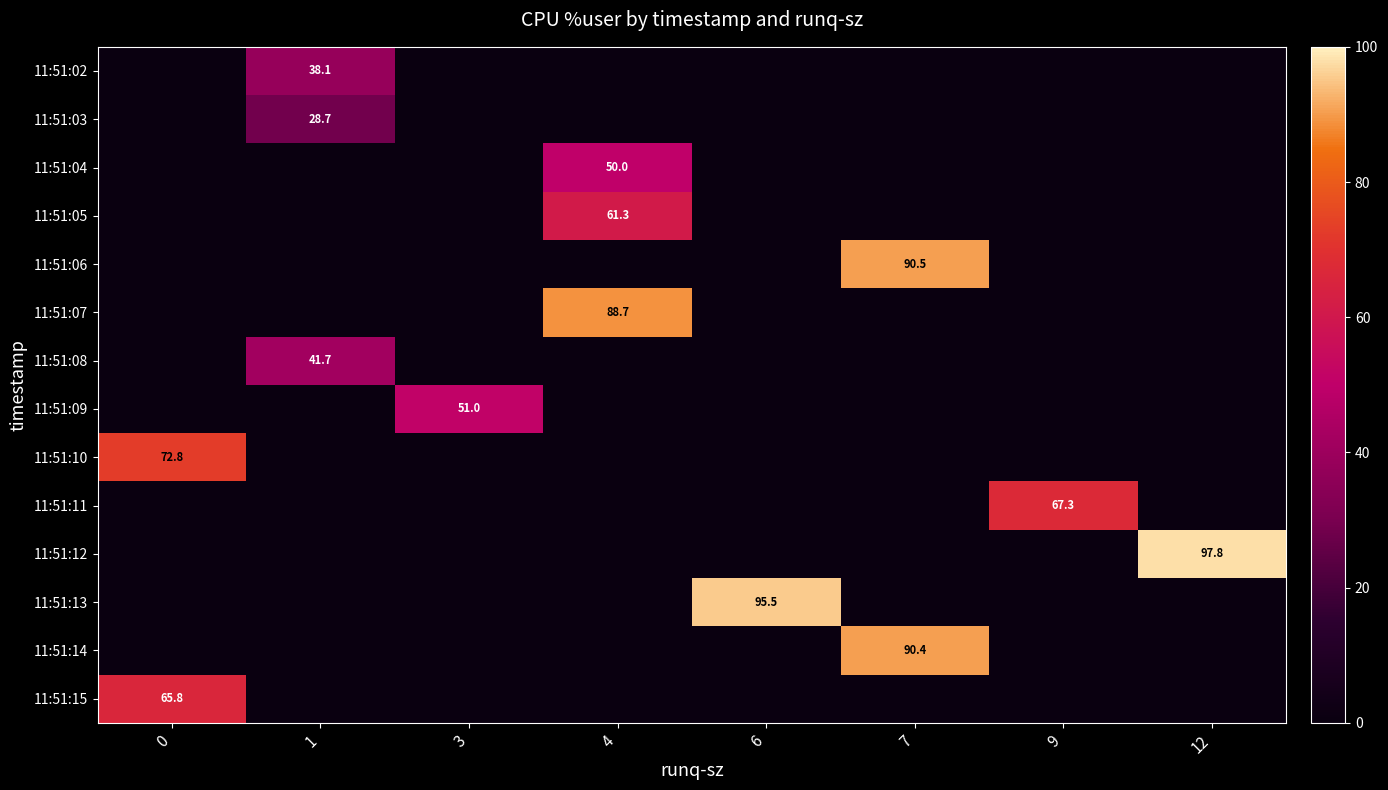

At which category is the sum across all series the highest?

4